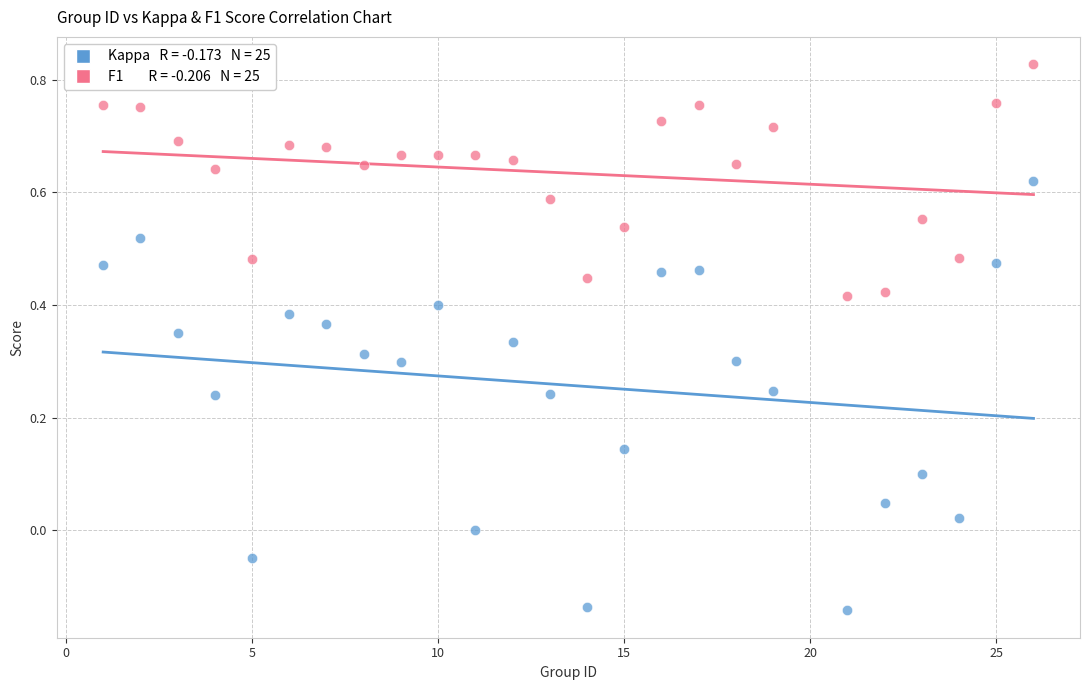

Across all data points, what is the range of X values (max minus min)?

25.0